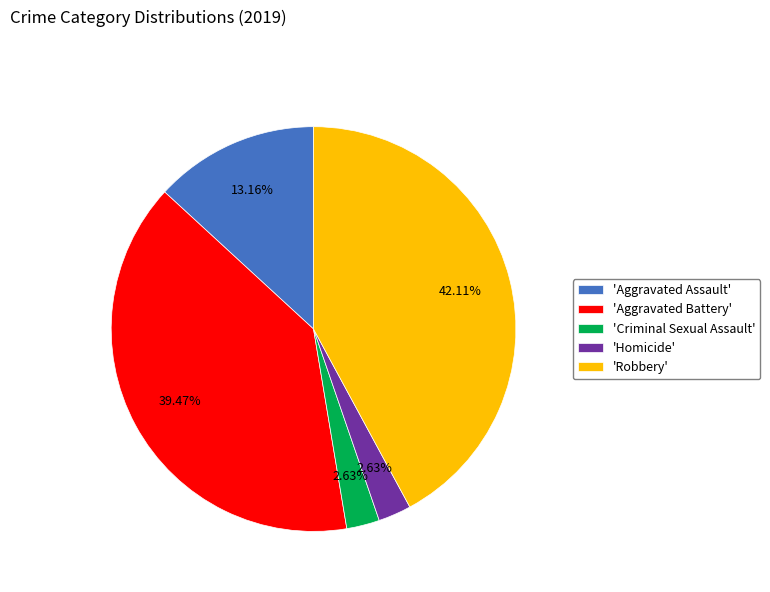

Is there any slice that represents more than half of the pie?

No